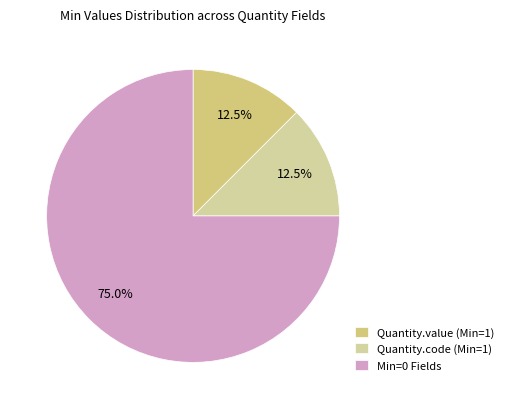

How many slices are in this pie chart?

3